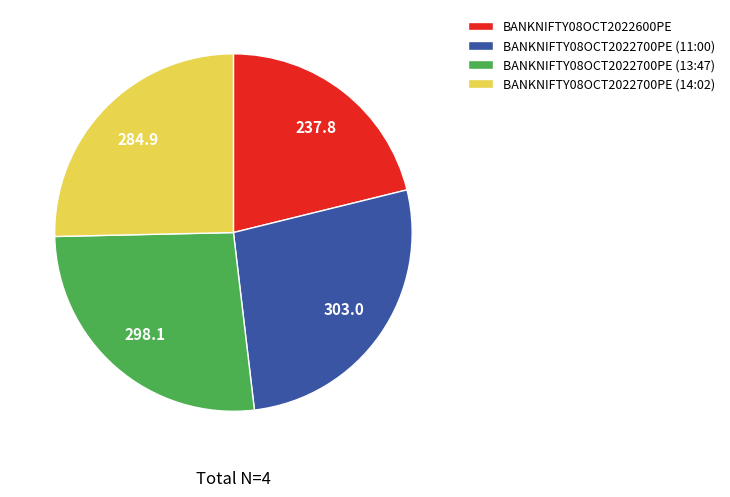

True or false: BANKNIFTY08OCT2022700PE (13:47) accounts for 34% of the total.

False